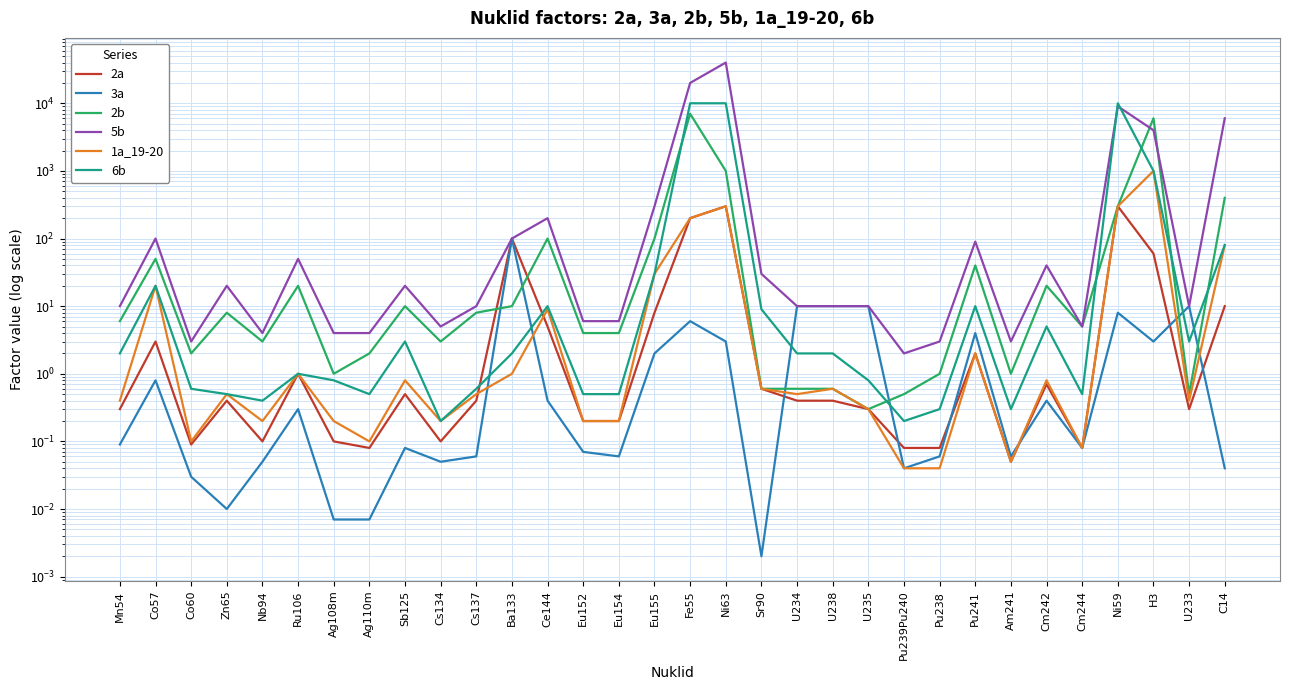

Rank the categories by 2a value from lowest to highest.

Am241, Ag110m, Pu239Pu240, Pu238, Cm244, Co60, Nb94, Ag108m, Cs134, Eu152, Eu154, Mn54, U235, U233, Zn65, Cs137, U234, U238, Sb125, Sr90, Cm242, Ru106, Pu241, Co57, Ce144, Eu155, C14, H3, Ba133, Fe55, Ni63, Ni59